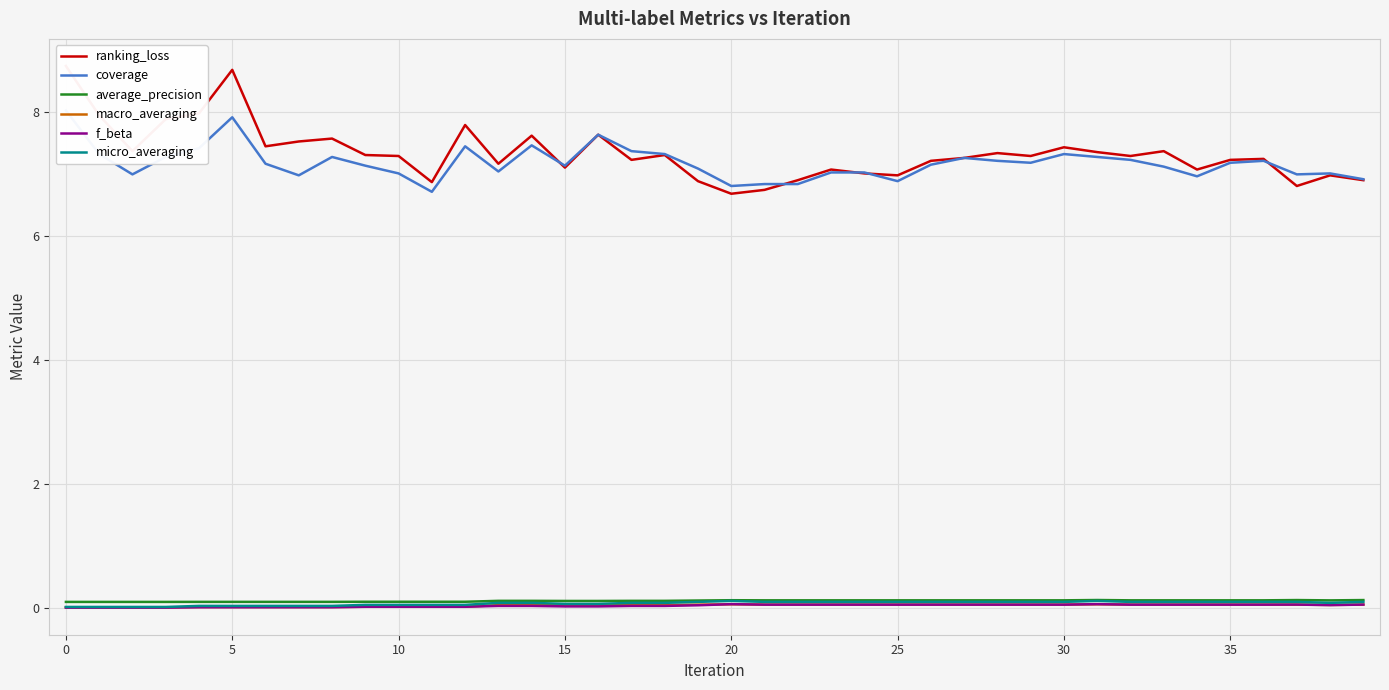

How many categories are shown in the chart?

40